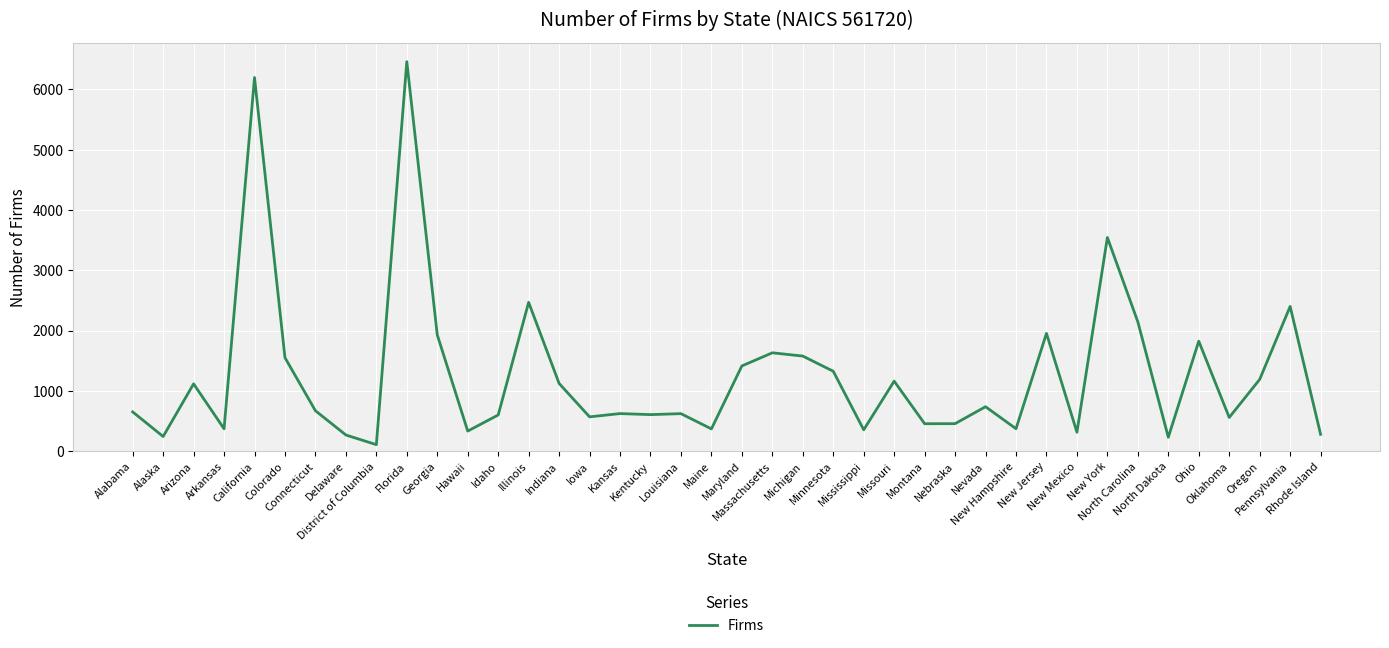

What is the difference between the maximum and minimum values?

6351